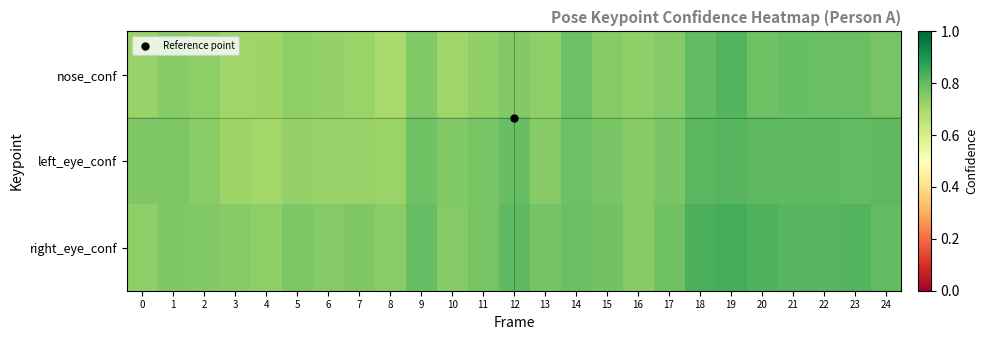

Which label corresponds to the largest value in the chart?

19